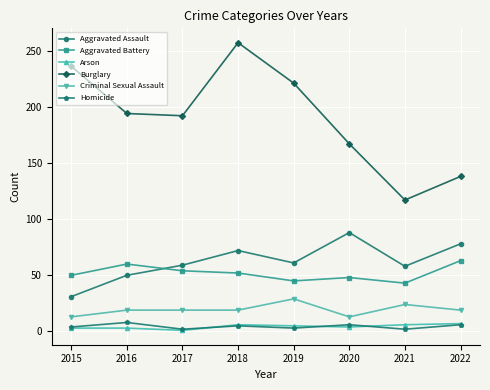

What is the sum of the Aggravated Battery values at 2019 and 2021?

88